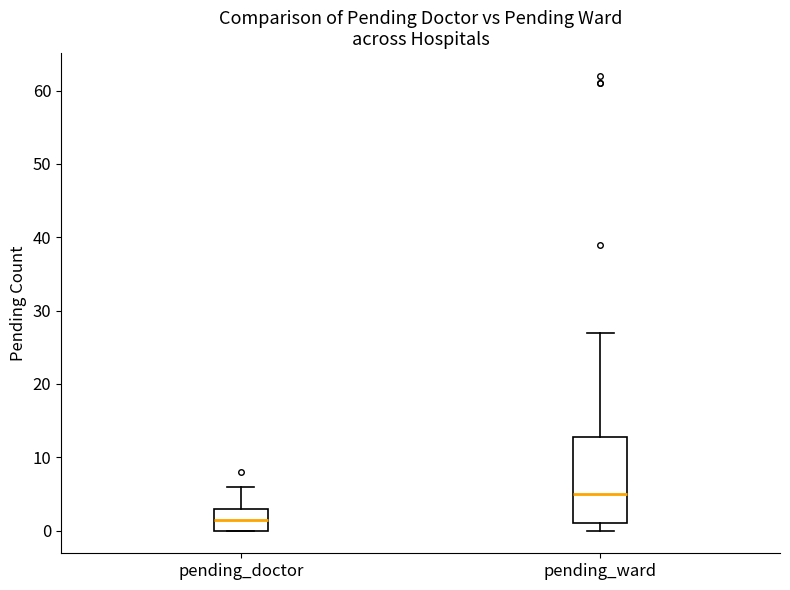

Which box has the highest median line?

pending_ward